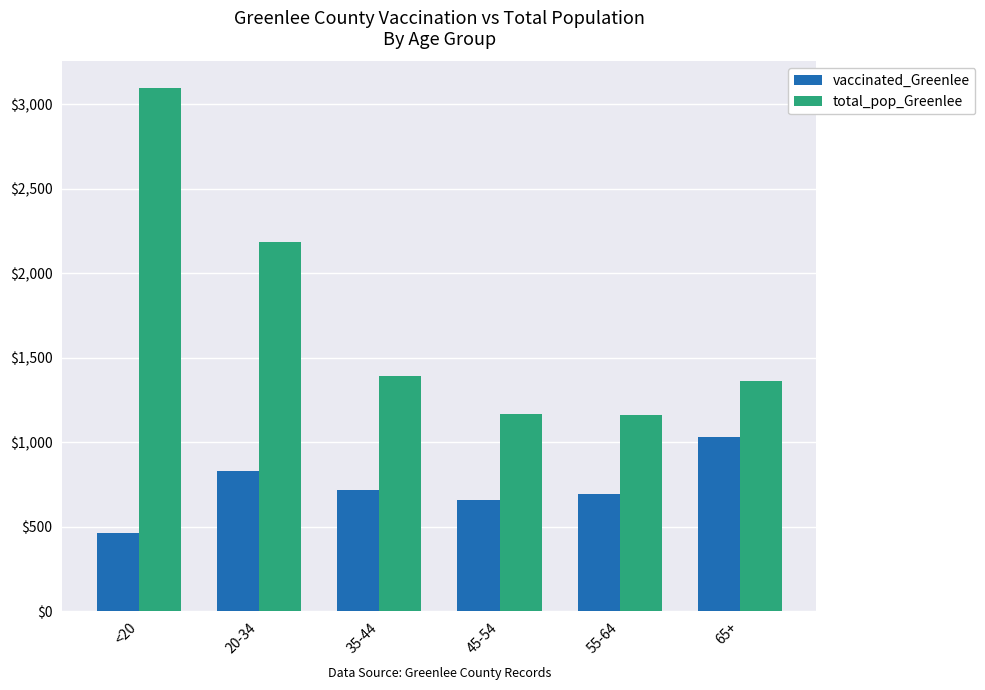

Which series has the largest range (max minus min)?

total_pop_Greenlee